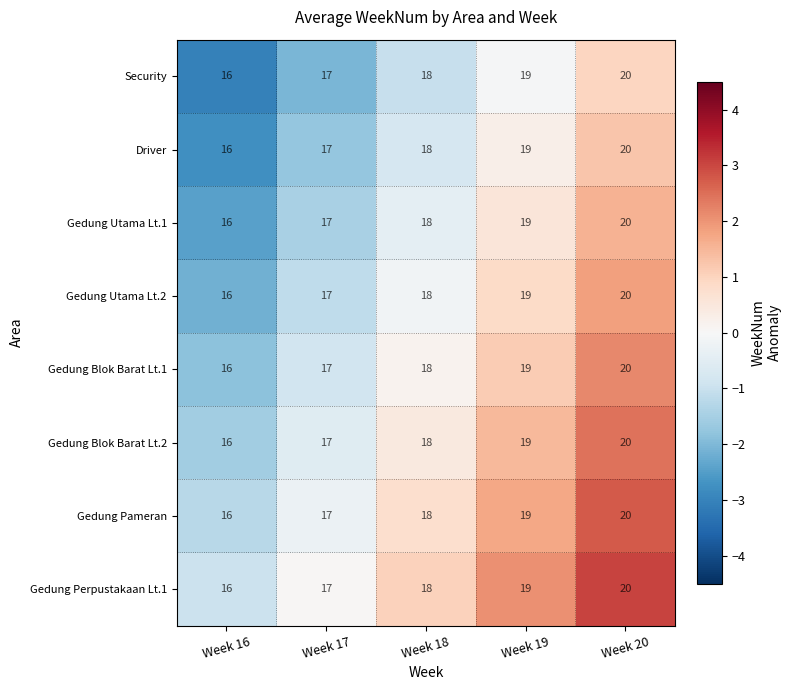

Is the value of Security at Week 17 greater than the value of Driver at Week 19?

No